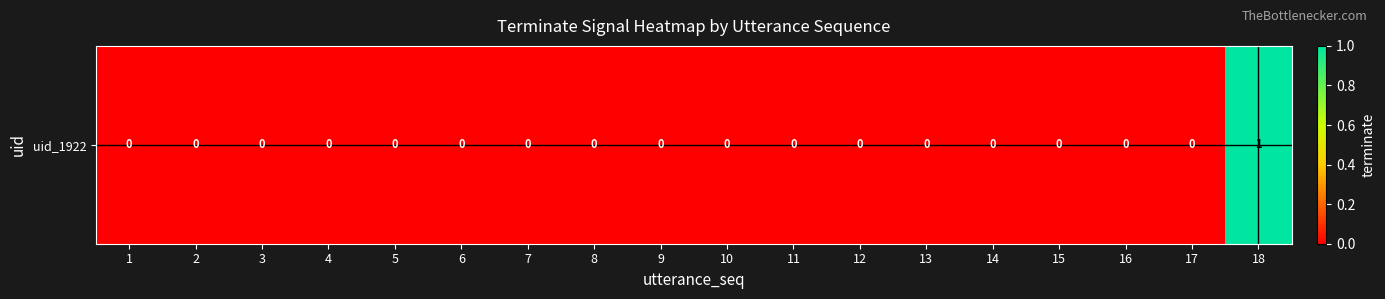

The chart shows a value of 0 at 17. True or false?

True